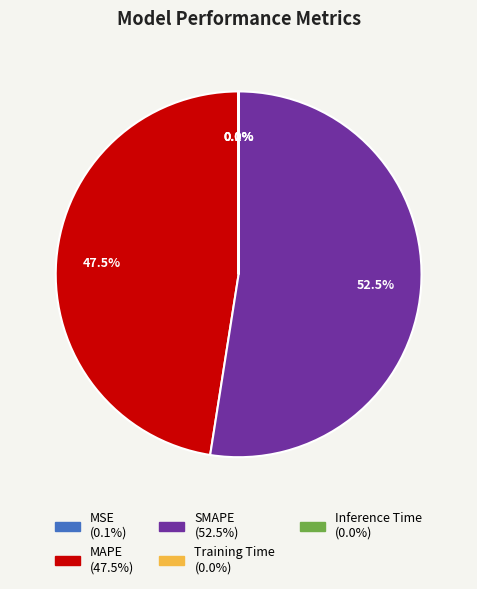

What is the largest slice in the pie chart?

SMAPE